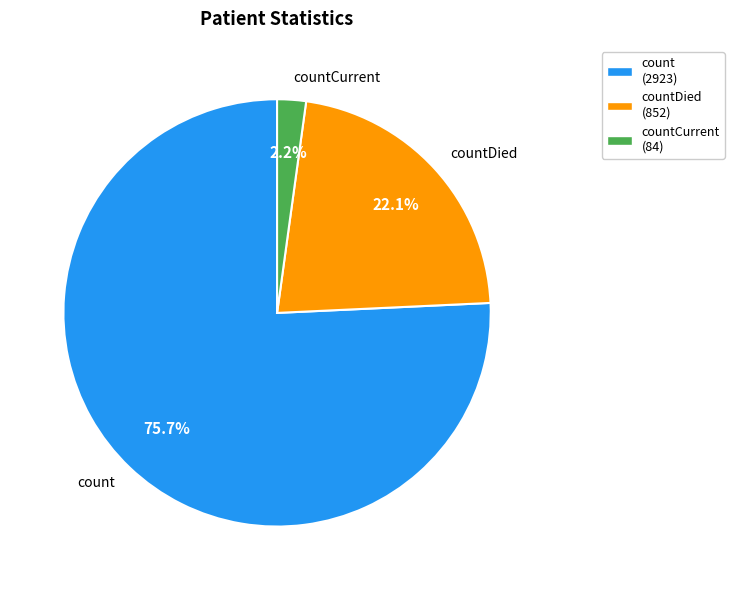

What percentage is NOT represented by countDied?

77.9%